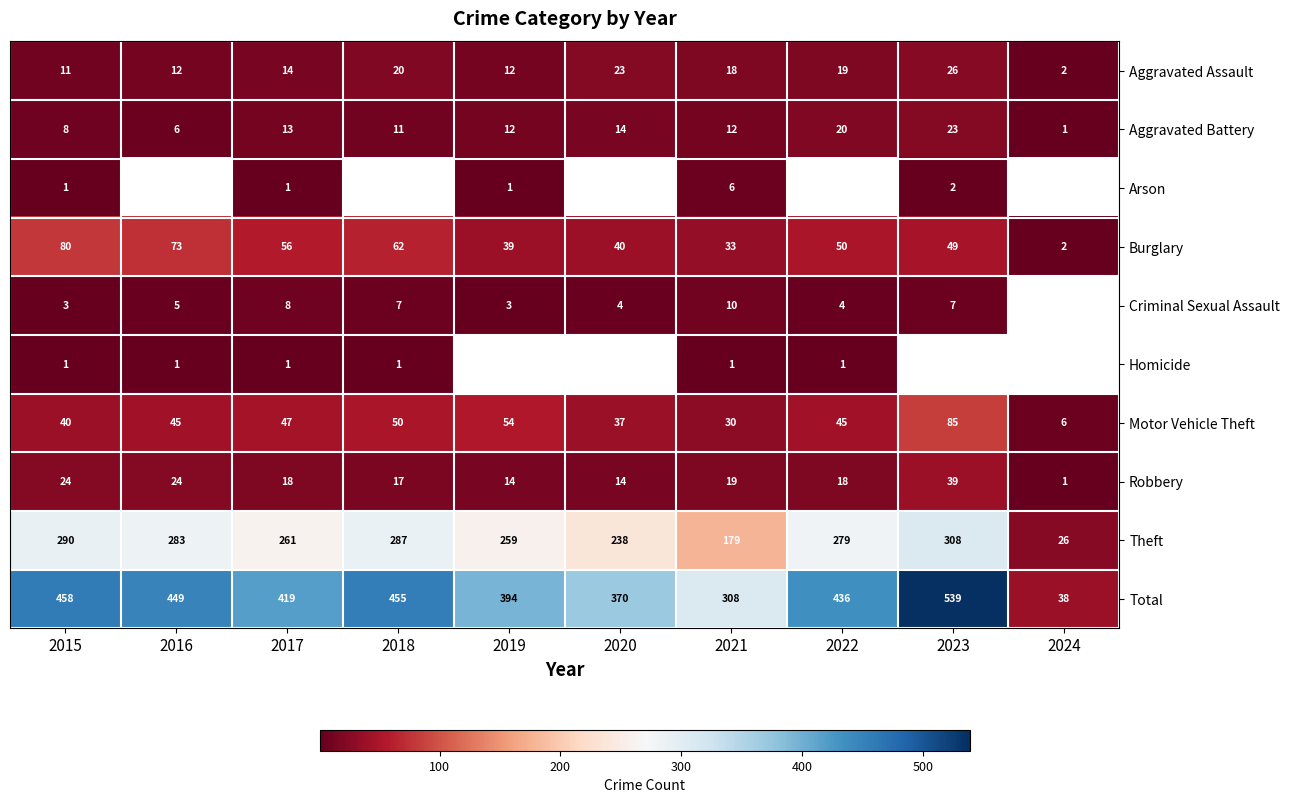

How many values in the Total series are below 436?

5